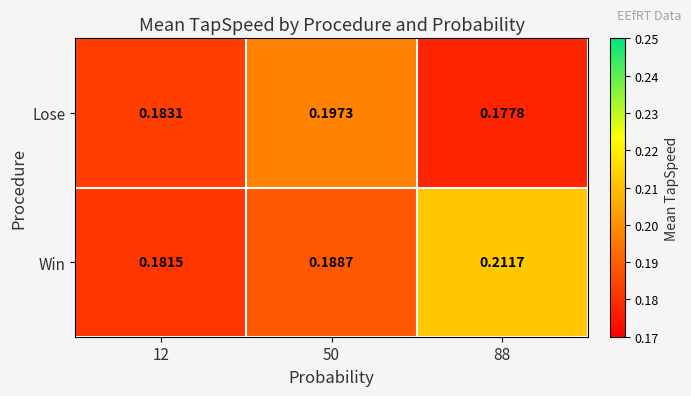

List the series in order of their peak value, lowest first.

Lose, Win